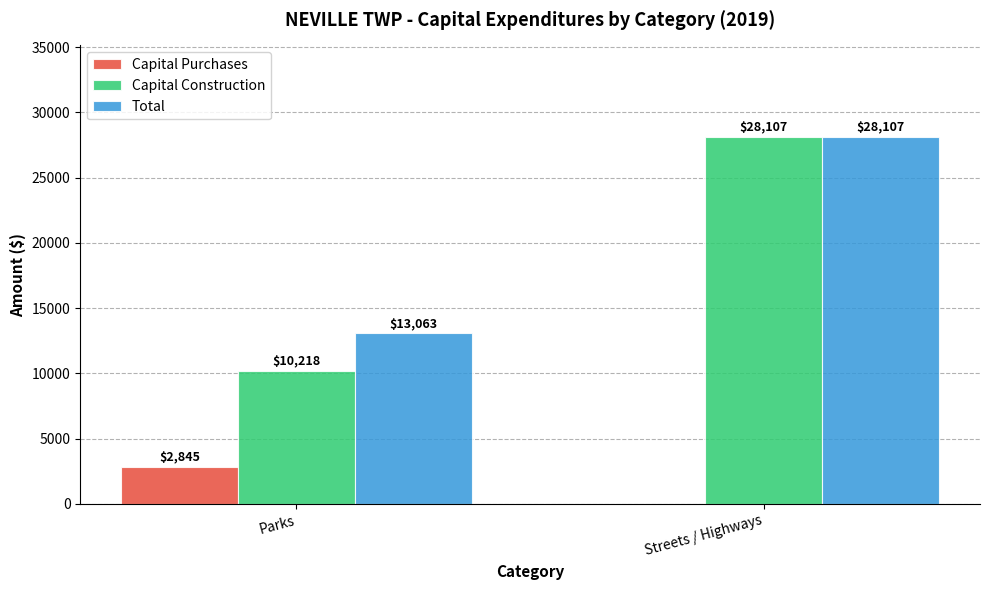

True or false: Capital Construction has a value of 6490 at Parks.

False